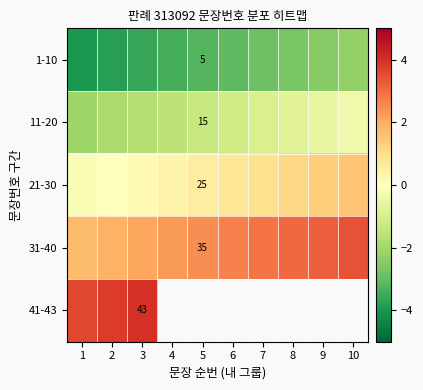

Count the number of categories in the chart.

10